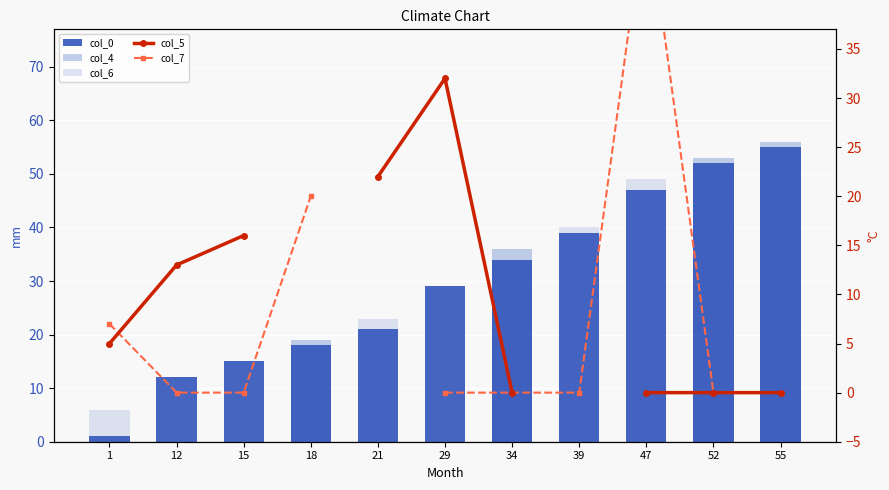

How many data points does each series have?

11